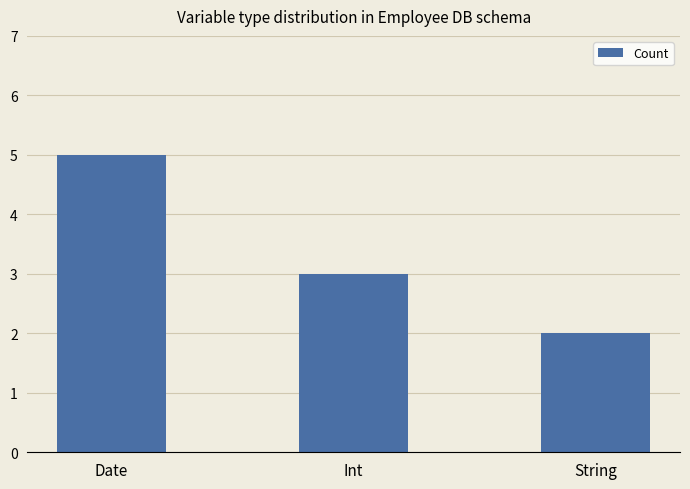

What is the label of the 3rd bar from the right?

Date